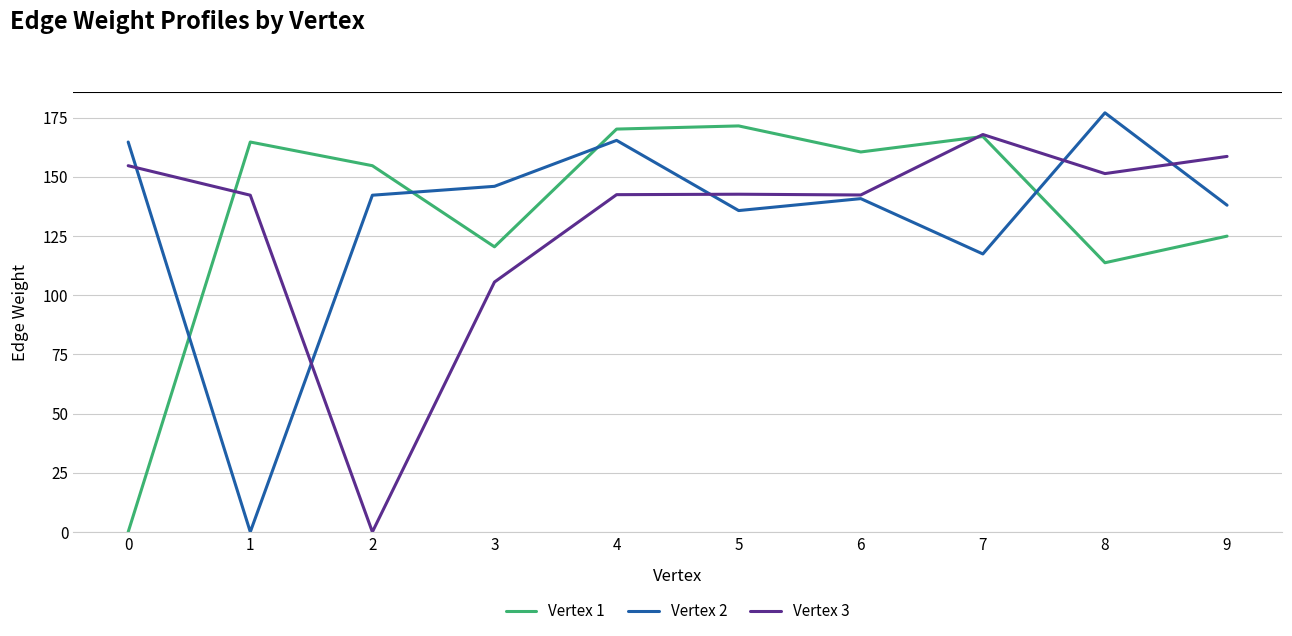

What is the sum of all Vertex 3 values?

1307.9